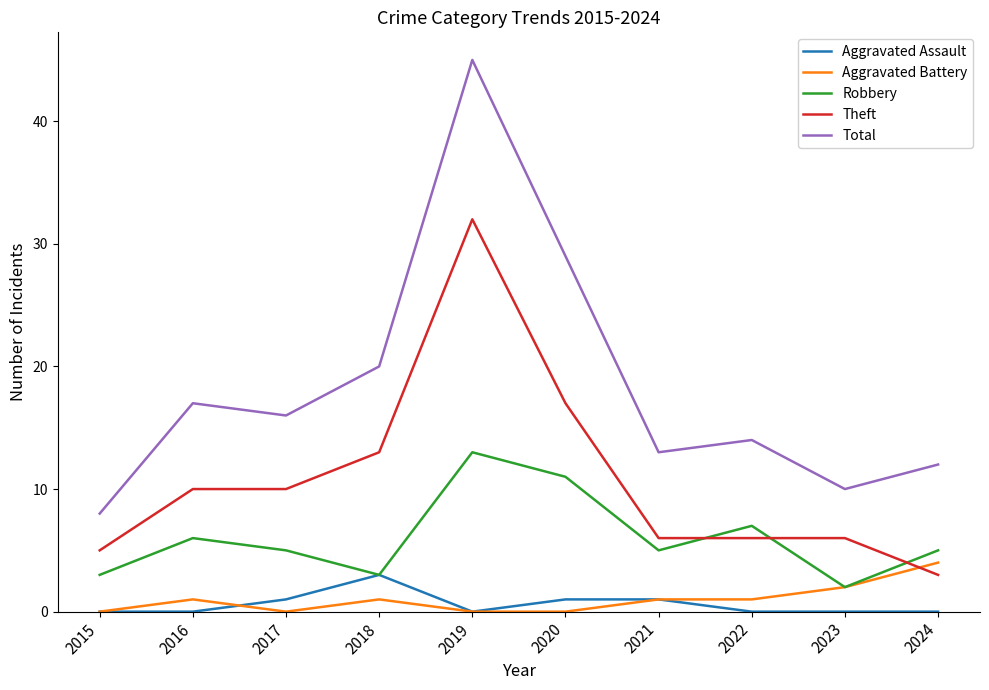

At which category is the sum across all series the highest?

2019